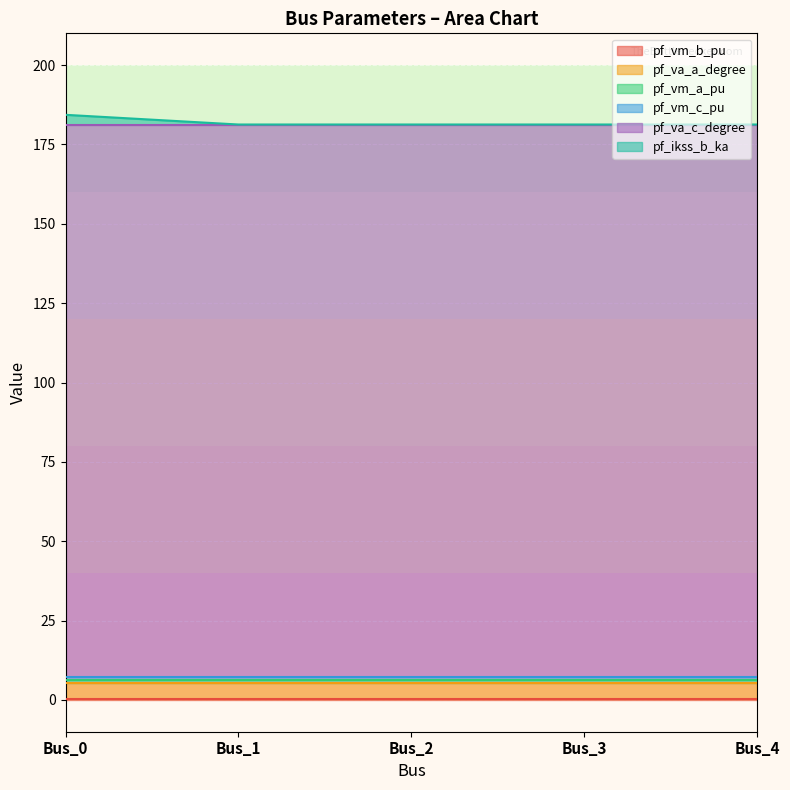

Reading left to right, extract all data points from this chart.

pf_vm_b_pu: 0.2	0.2	0.2	0.2	0.2
pf_va_a_degree: 5.2	5.2	5.2	5.2	5.2
pf_vm_a_pu: 0.9	0.9	0.9	0.9	0.9
pf_vm_c_pu: 0.8	0.8	0.8	0.8	0.8
pf_va_c_degree: 174.2	174.2	174.2	174.2	174.2
pf_ikss_b_ka: 3.1	0.0	0.0	0.0	0.0